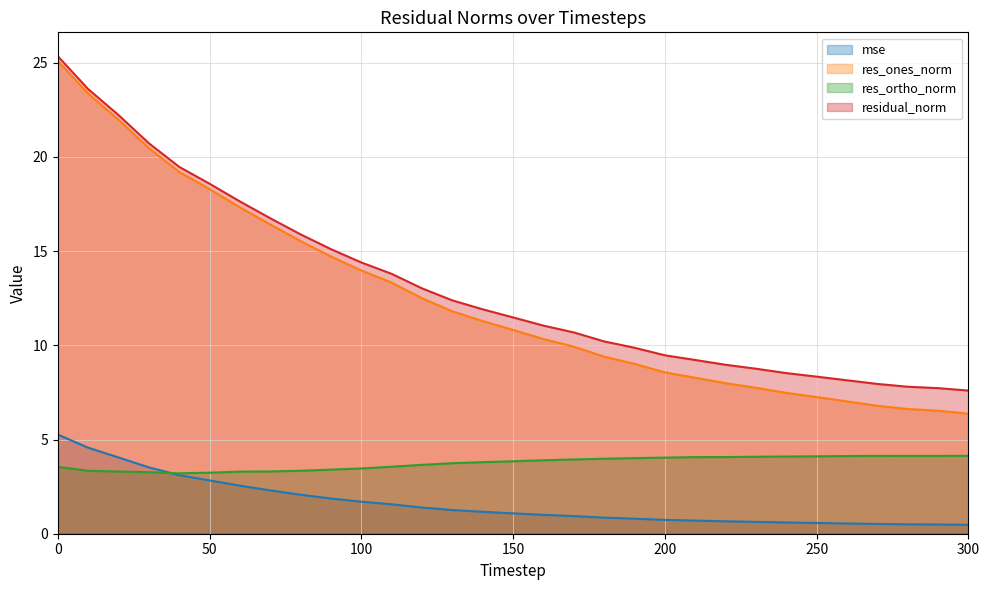

The value of residual_norm at 220 is 9.0. True or false?

True